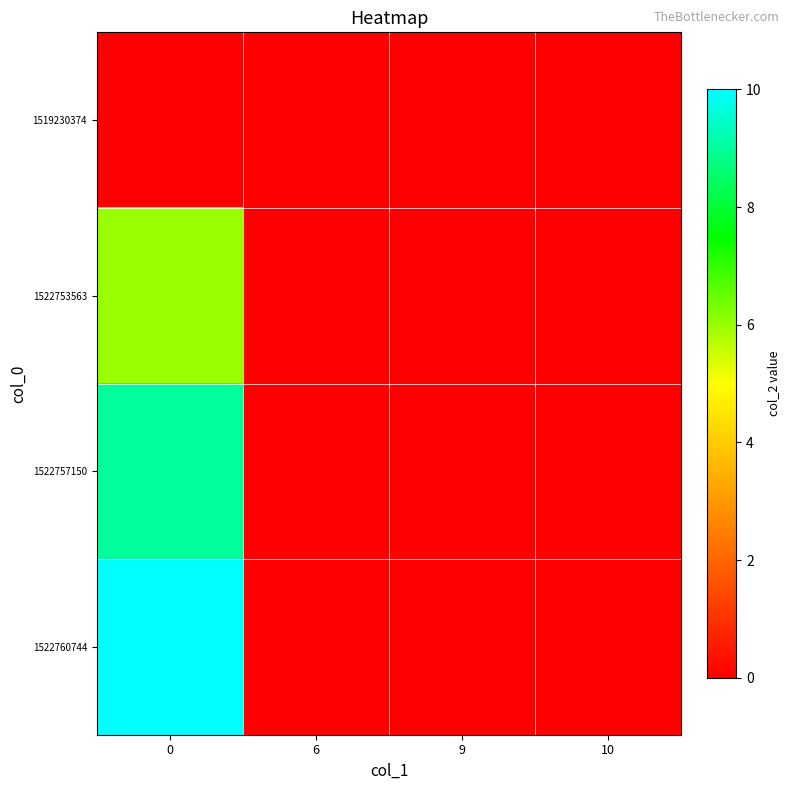

Which series changed the most between 0 and 10?

1522760744